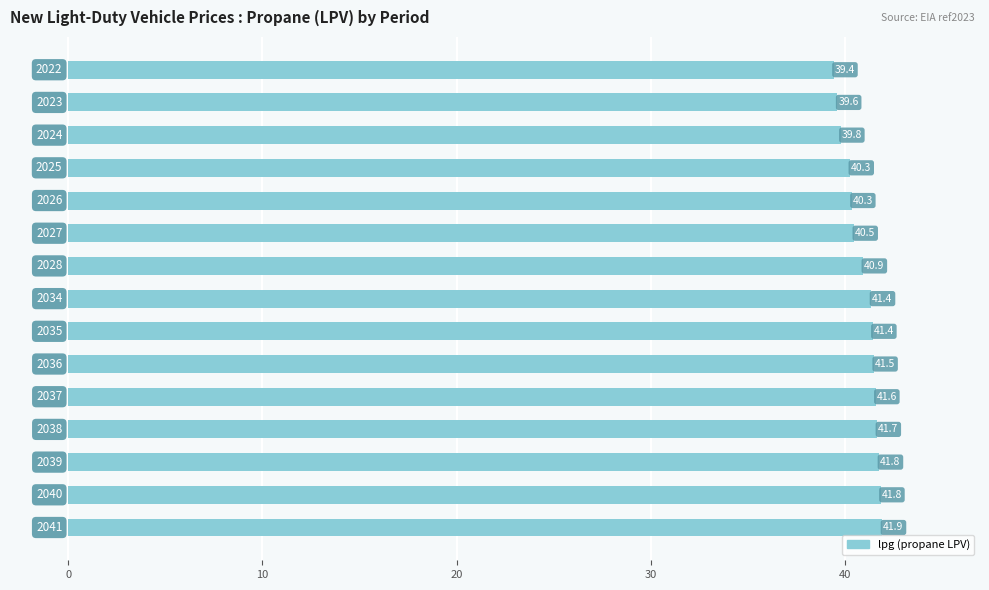

What is the value of the 9th bar from the top?

41.4